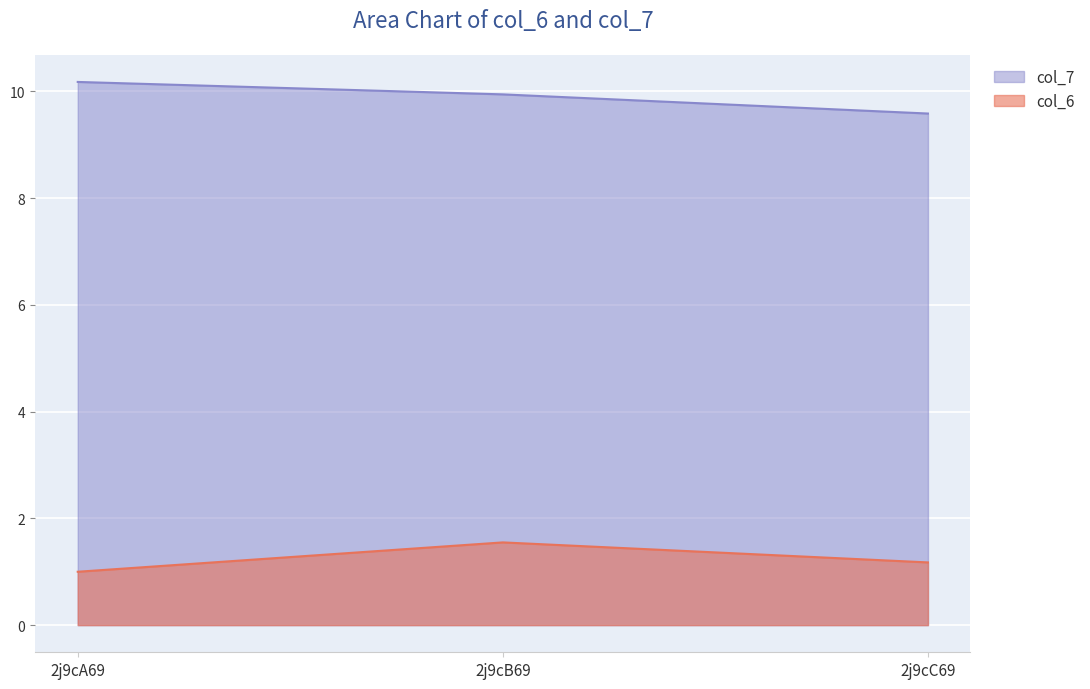

Which series has the widest spread of values?

col_7